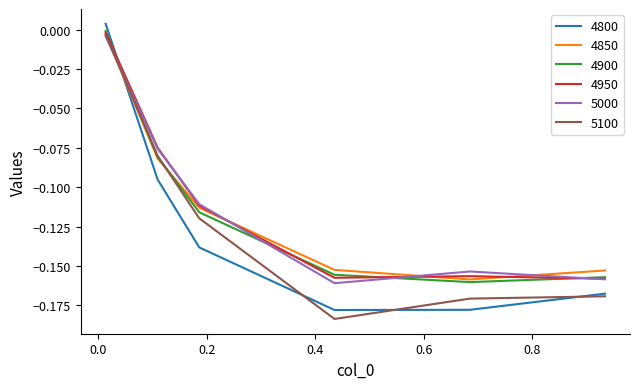

What is the difference between the maximum and minimum values in the 4950 series?

0.2